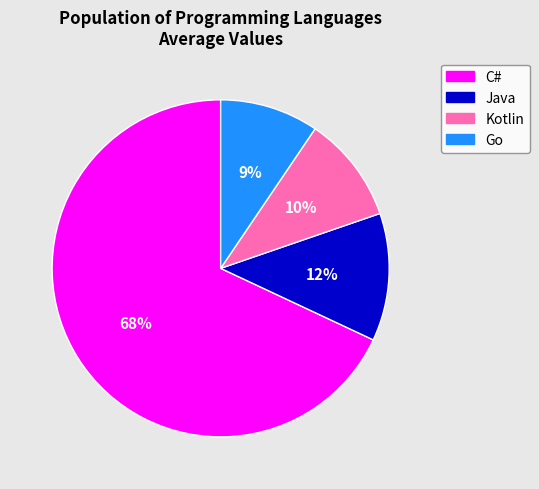

Is Kotlin the majority of the pie?

No